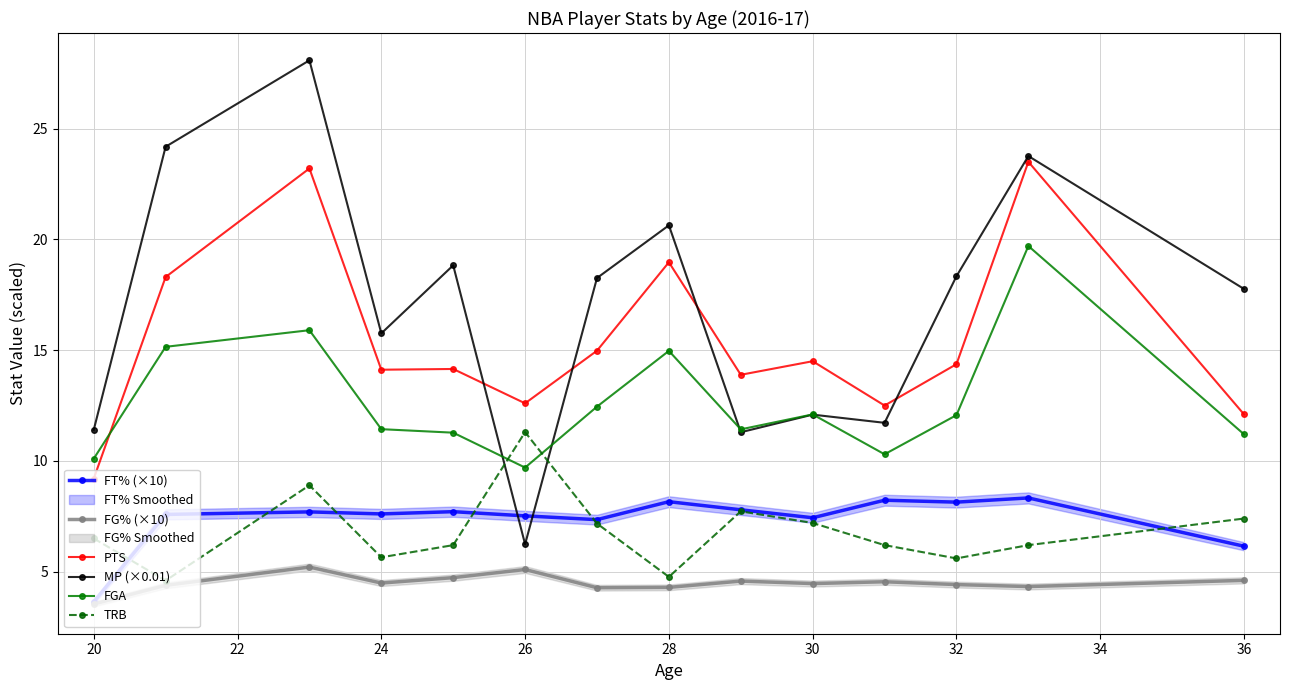

Does the chart have visible grid lines?

Yes